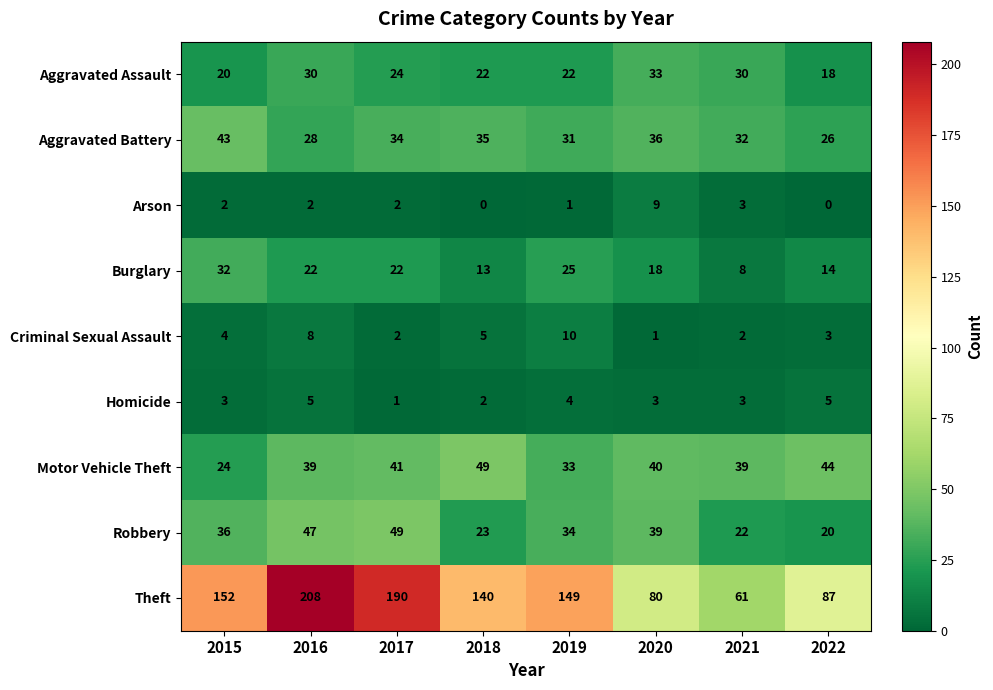

The Arson series shows 2 at 2017. True or false?

True